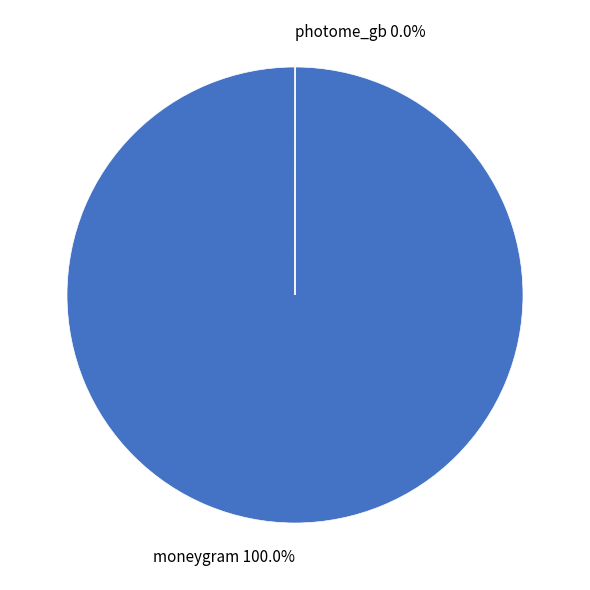

Which slice is the smallest?

photome_gb